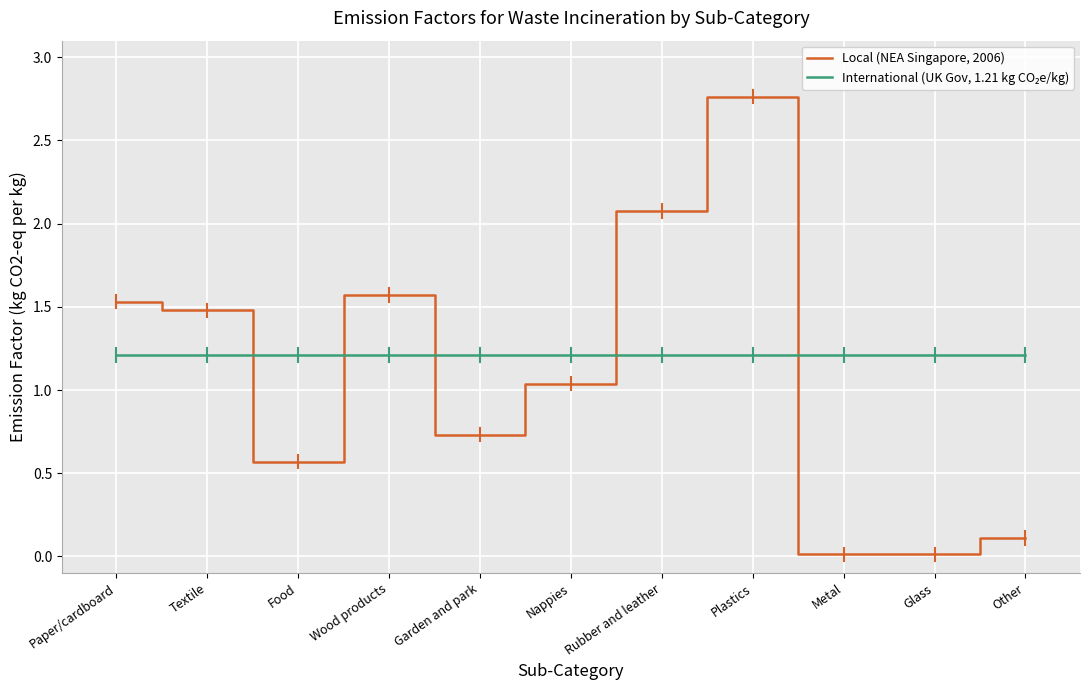

True or false: Local (NEA Singapore, 2006) has a value of 0.9 at Paper/cardboard.

False